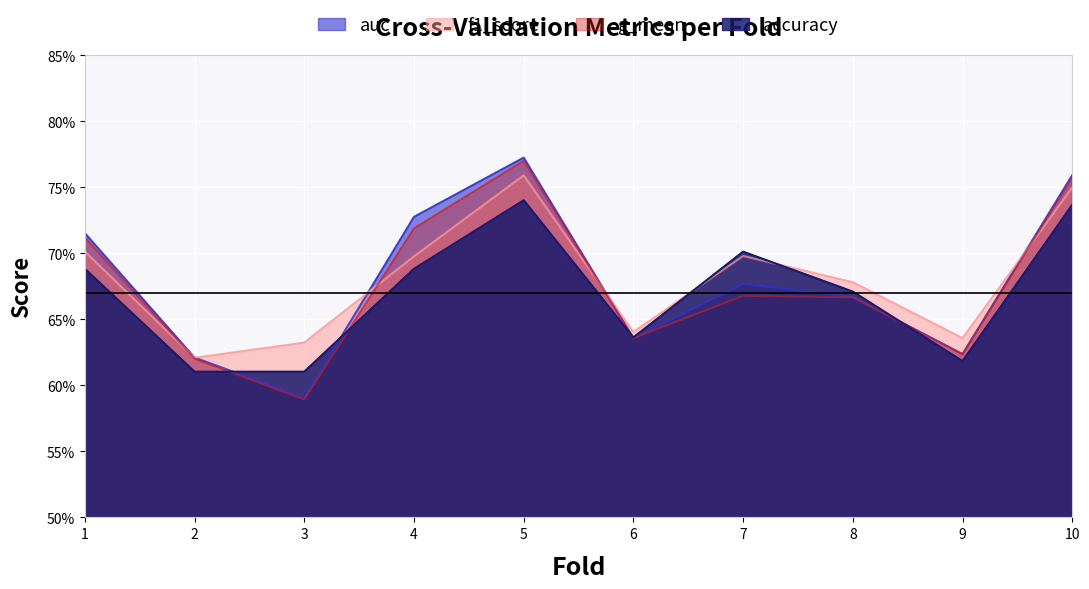

Which series has the largest total across all categories?

f1_score